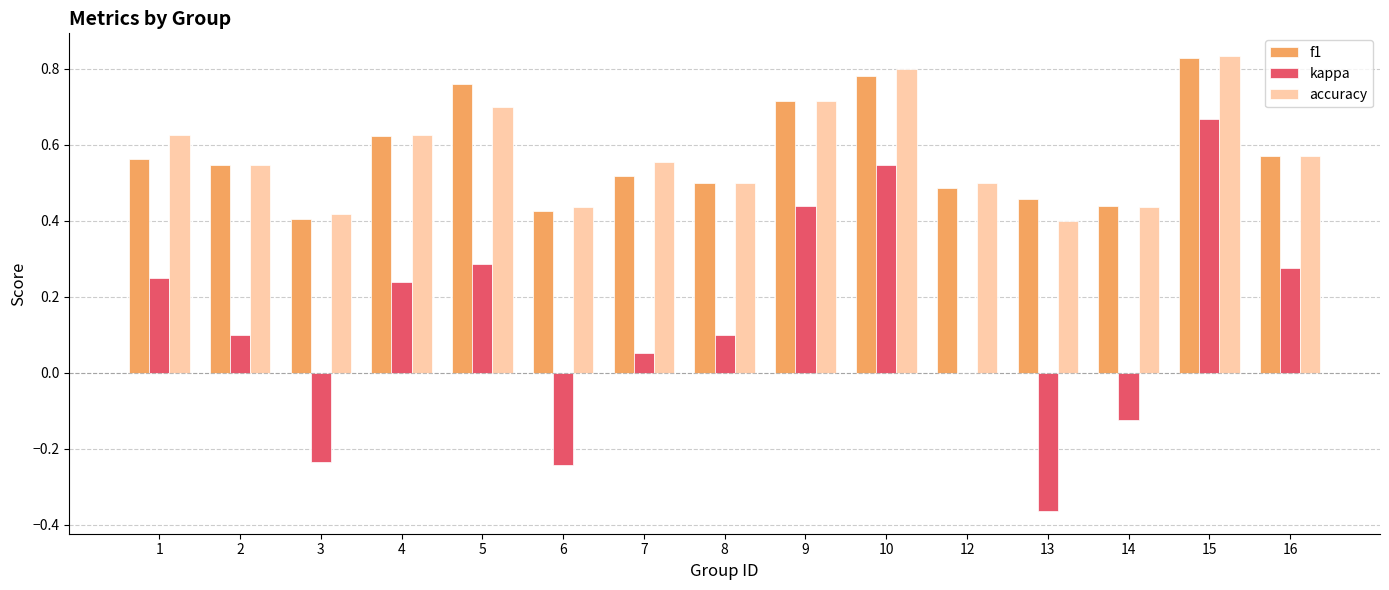

The accuracy series shows 0.4 at 6. True or false?

True